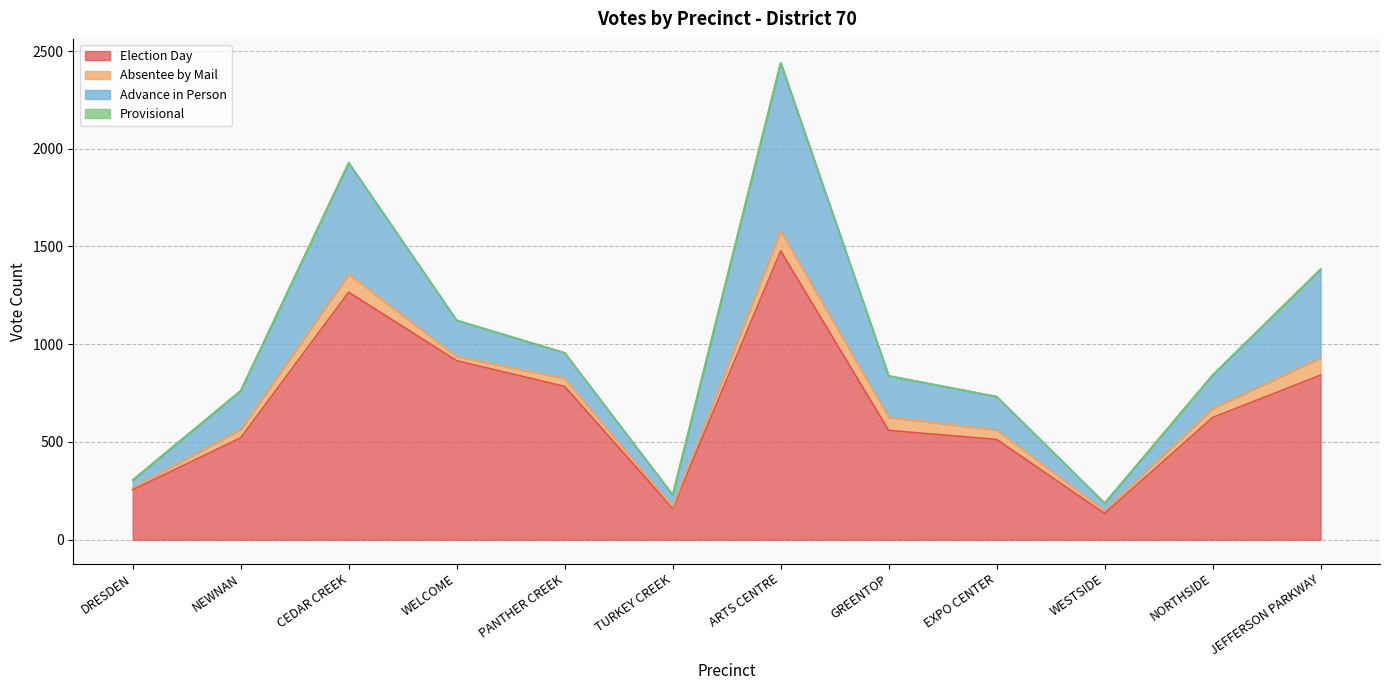

Which series has the widest spread of values?

Election Day